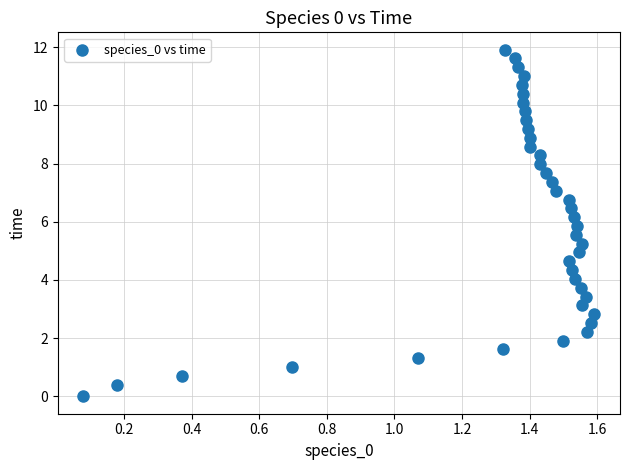

What is the range of Y values (max minus min)?

11.9